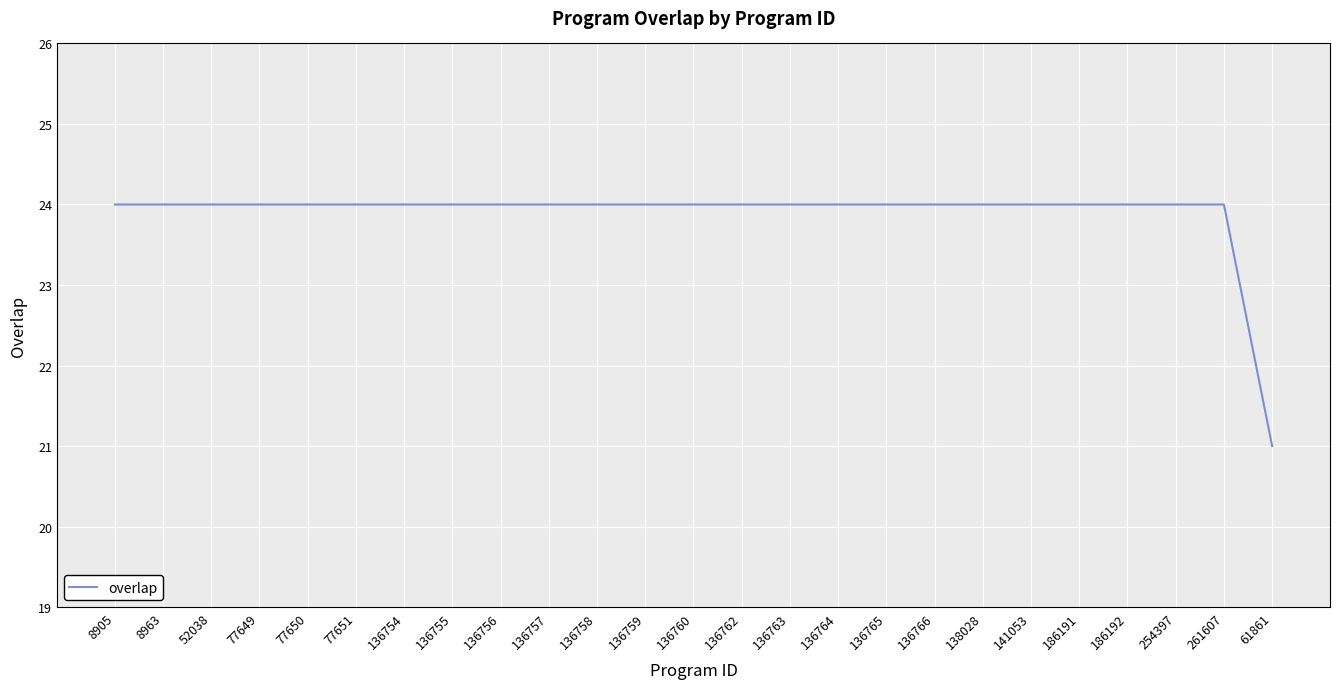

What position from the right is 136755?

18